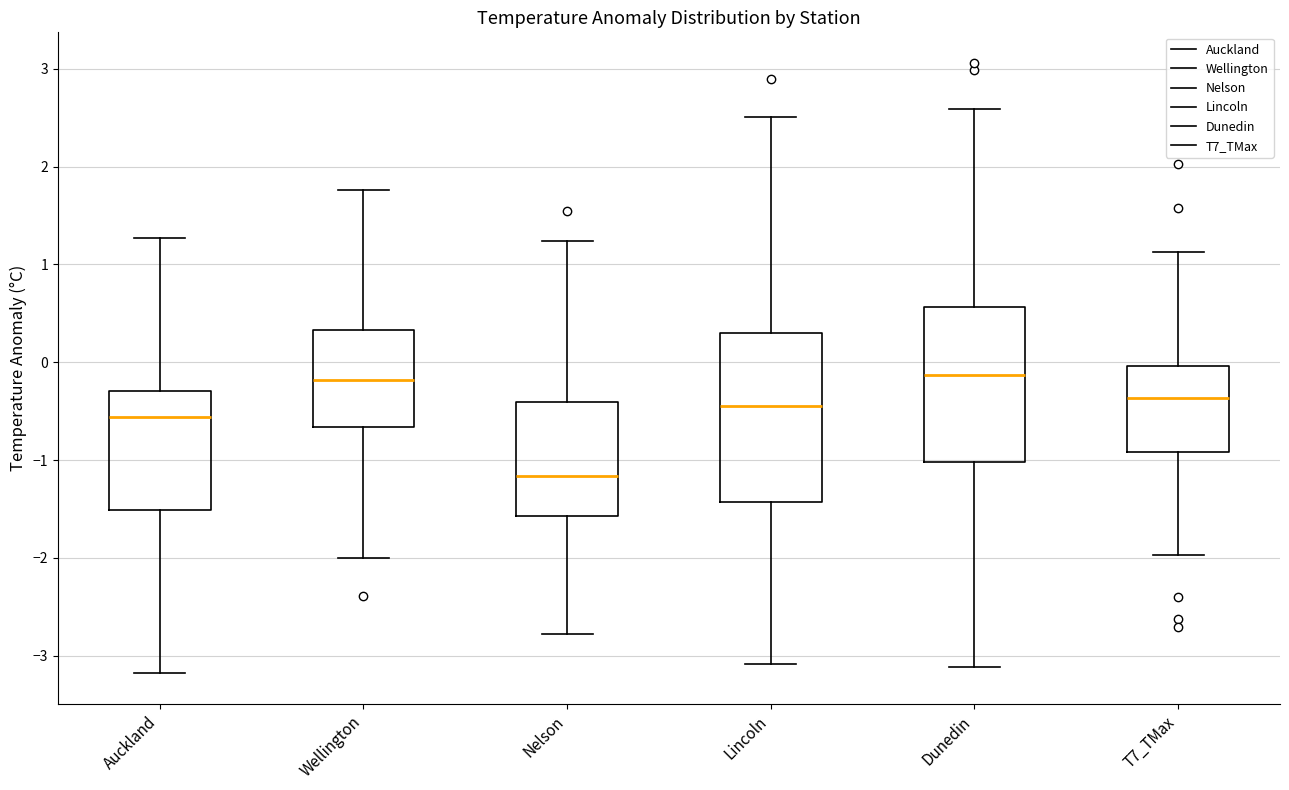

Reading left to right, read every box against the y-axis: the position of its median line, the range the box covers, and the ends of its whiskers. The values are not printed on the chart, so give them approximately, as read against the axis.

Auckland: median -0.6, box -1.5 to -0.3, whiskers -3.2 to 1.3
Wellington: median -0.2, box -0.7 to 0.3, whiskers -2.0 to 1.8
Nelson: median -1.2, box -1.6 to -0.4, whiskers -2.8 to 1.2
Lincoln: median -0.4, box -1.4 to 0.3, whiskers -3.1 to 2.5
Dunedin: median -0.1, box -1.0 to 0.6, whiskers -3.1 to 2.6
T7_TMax: median -0.4, box -0.9 to 0.0, whiskers -2.0 to 1.1